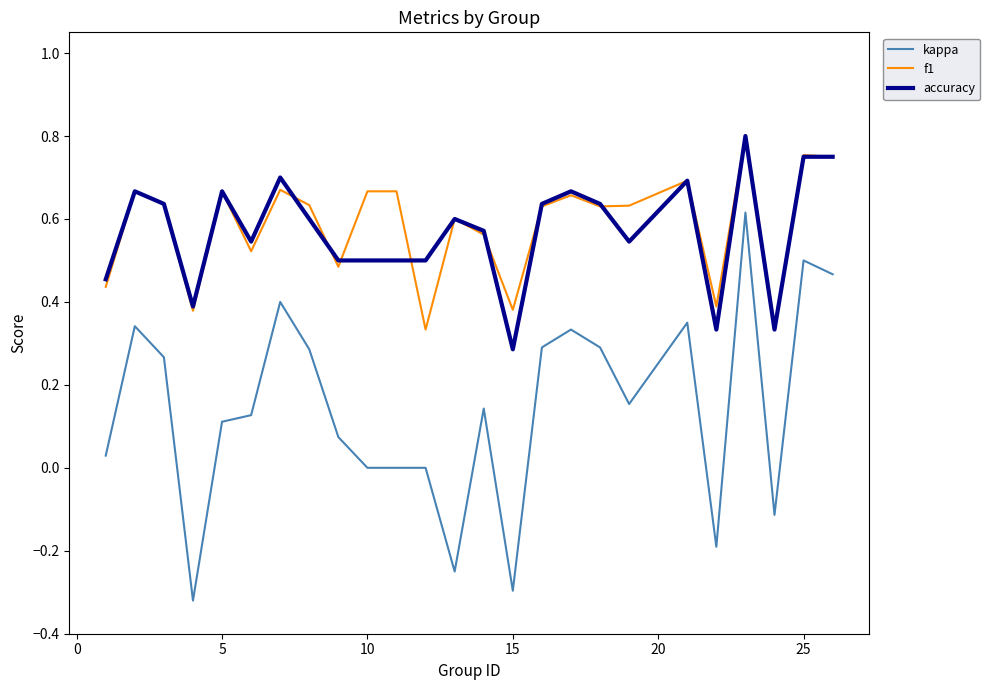

True or false: f1 and kappa cross at least once.

False